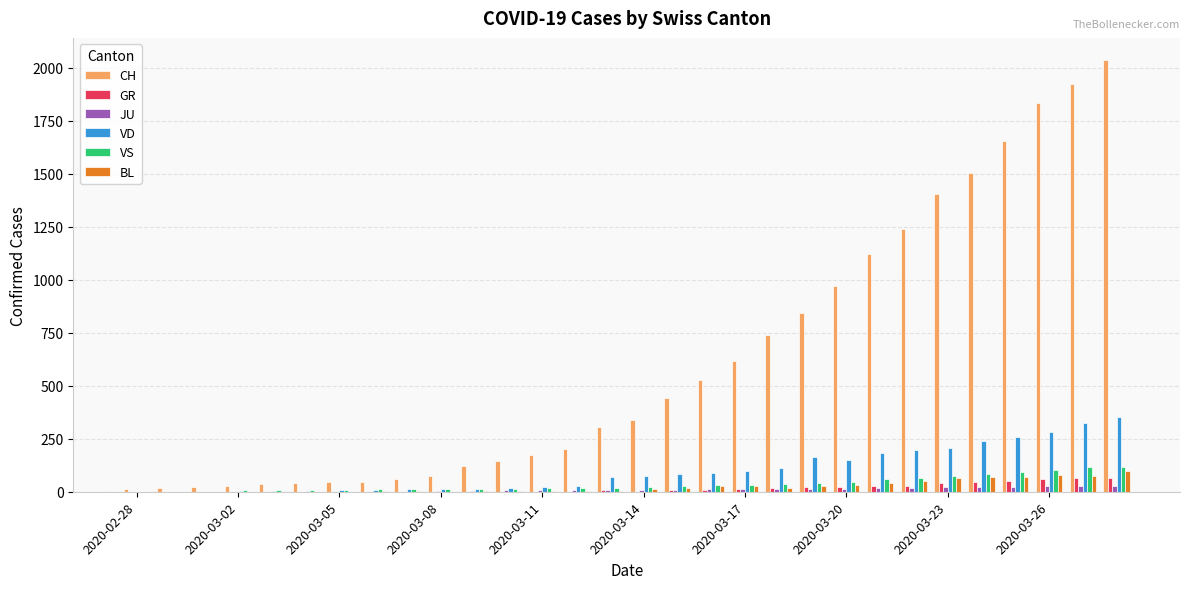

How many groups of bars are there?

30